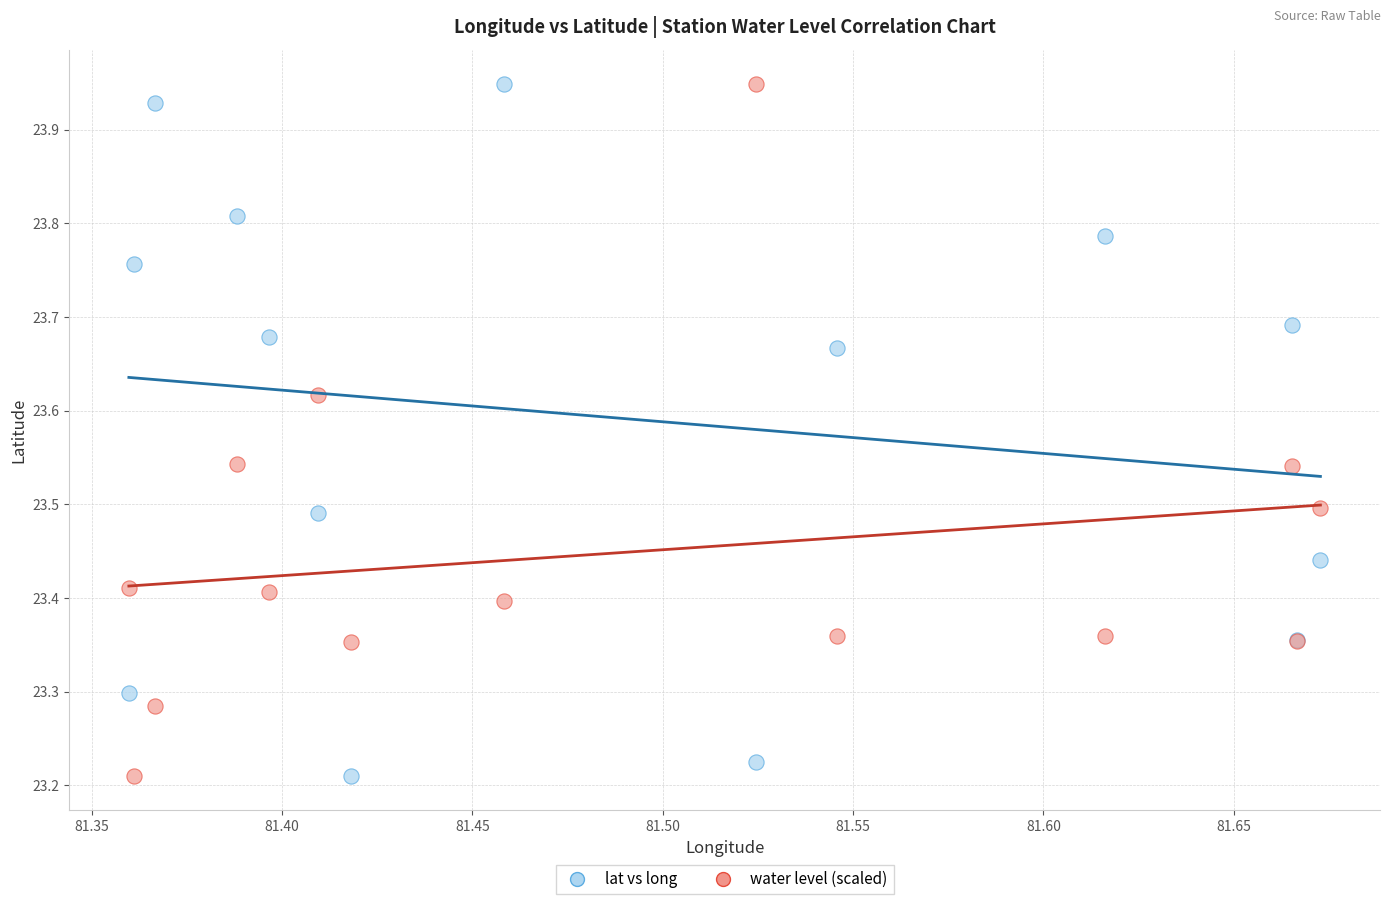

What are all the series names shown in the legend?

lat vs long, water level (scaled)